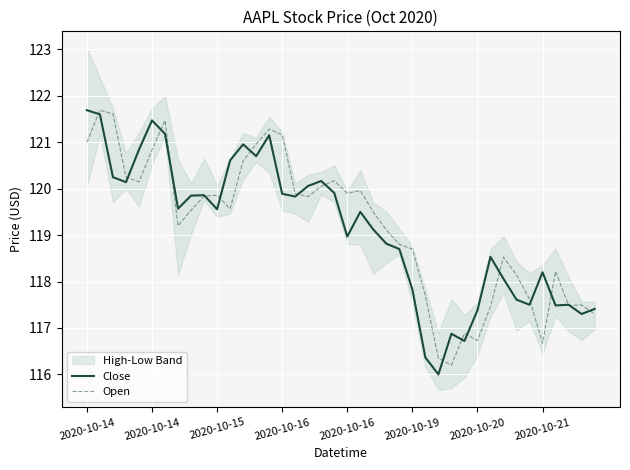

The Open series shows 81.1 at 2020-10-15. True or false?

False